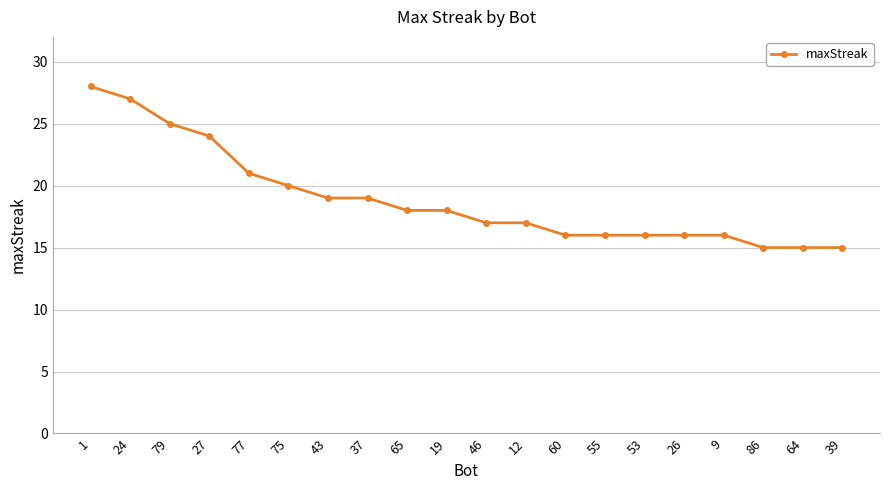

What is the change in value from 1 to 19?

-10